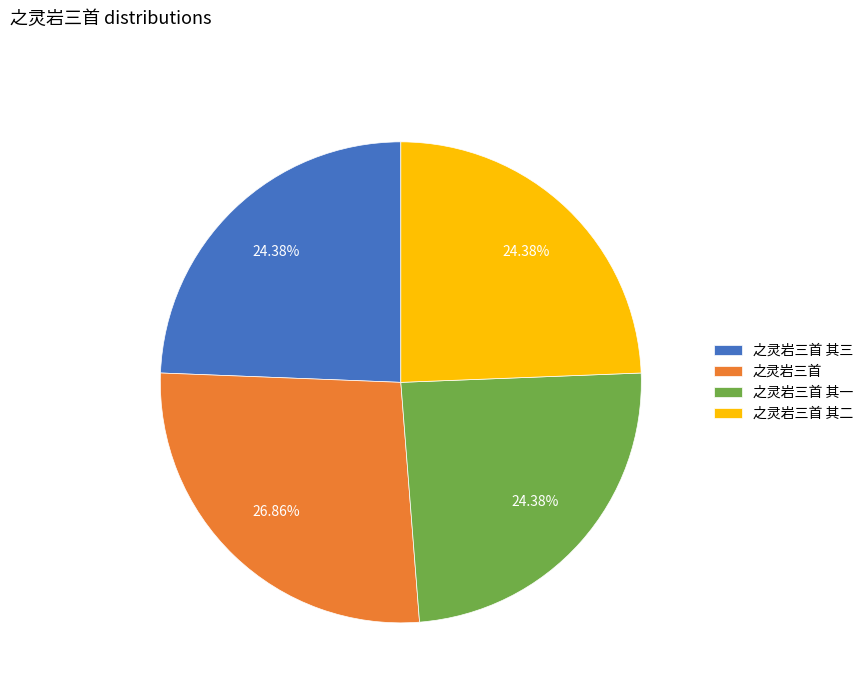

To the nearest percent, what is the combined percentage of 之灵岩三首 其二 and 之灵岩三首 其一?

49%